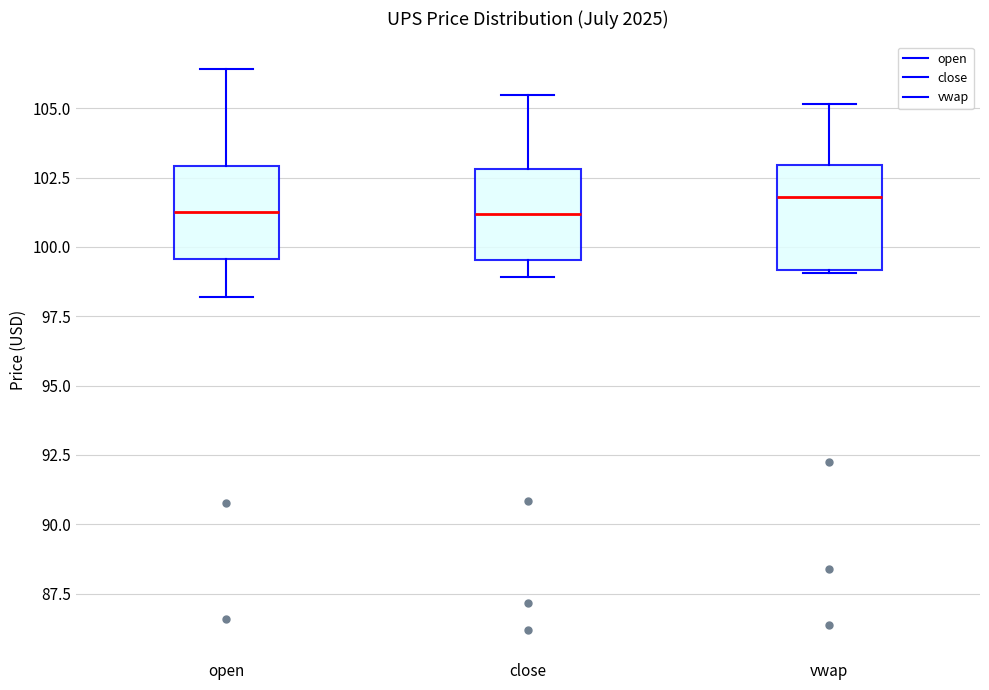

Where does the lower whisker of the box for close end on the y-axis? The values are not printed on the chart, so give them approximately, as read against the axis.

99.0